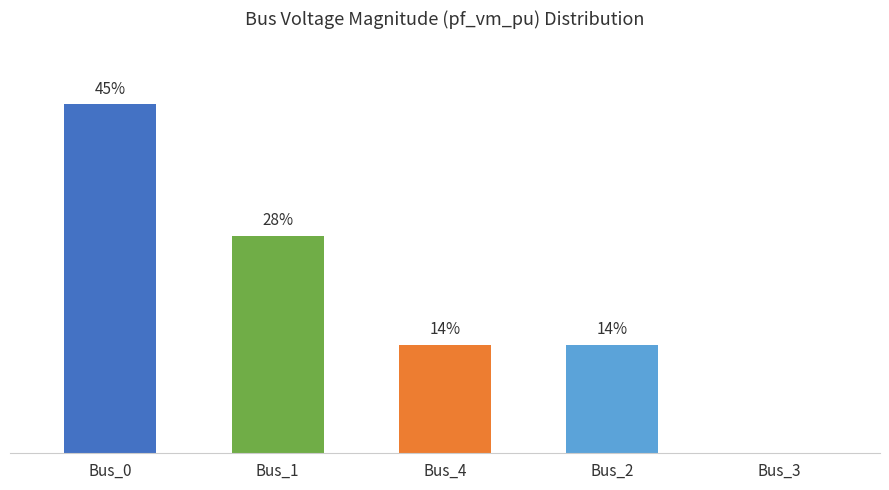

The chart shows a value of 14.8 at Bus_1. True or false?

False